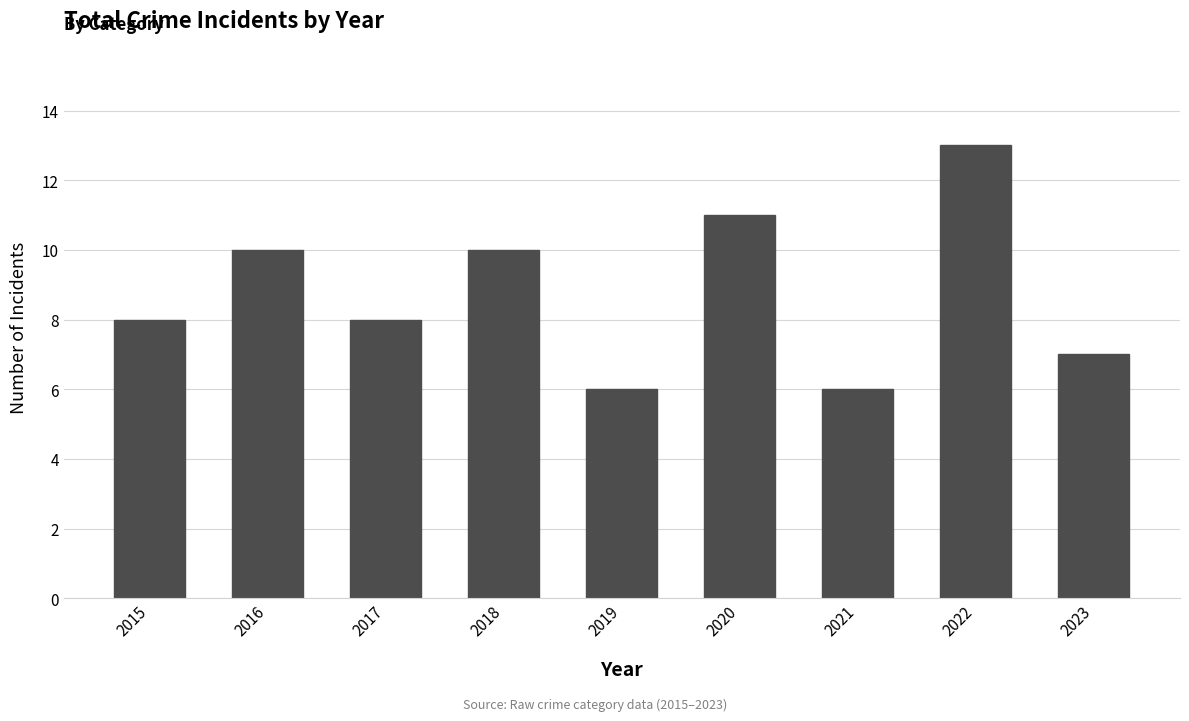

What is the value of the 9th bar from the left?

7